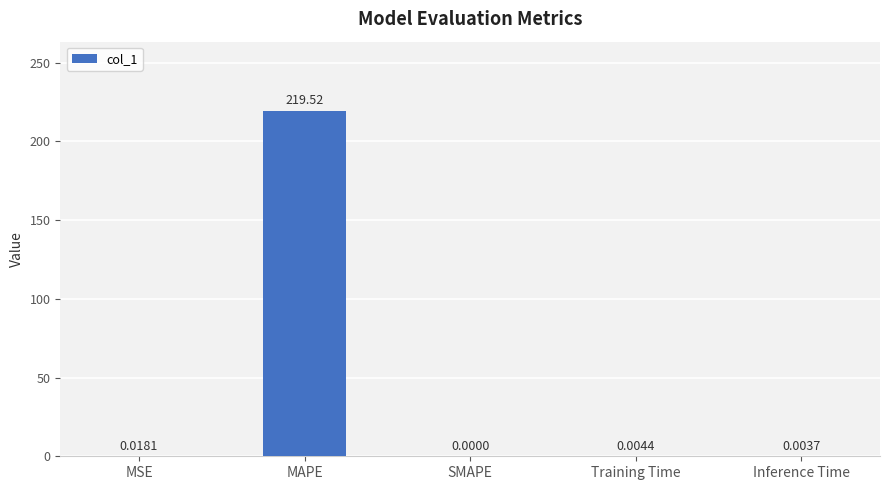

Which label corresponds to the largest value in the chart?

MAPE